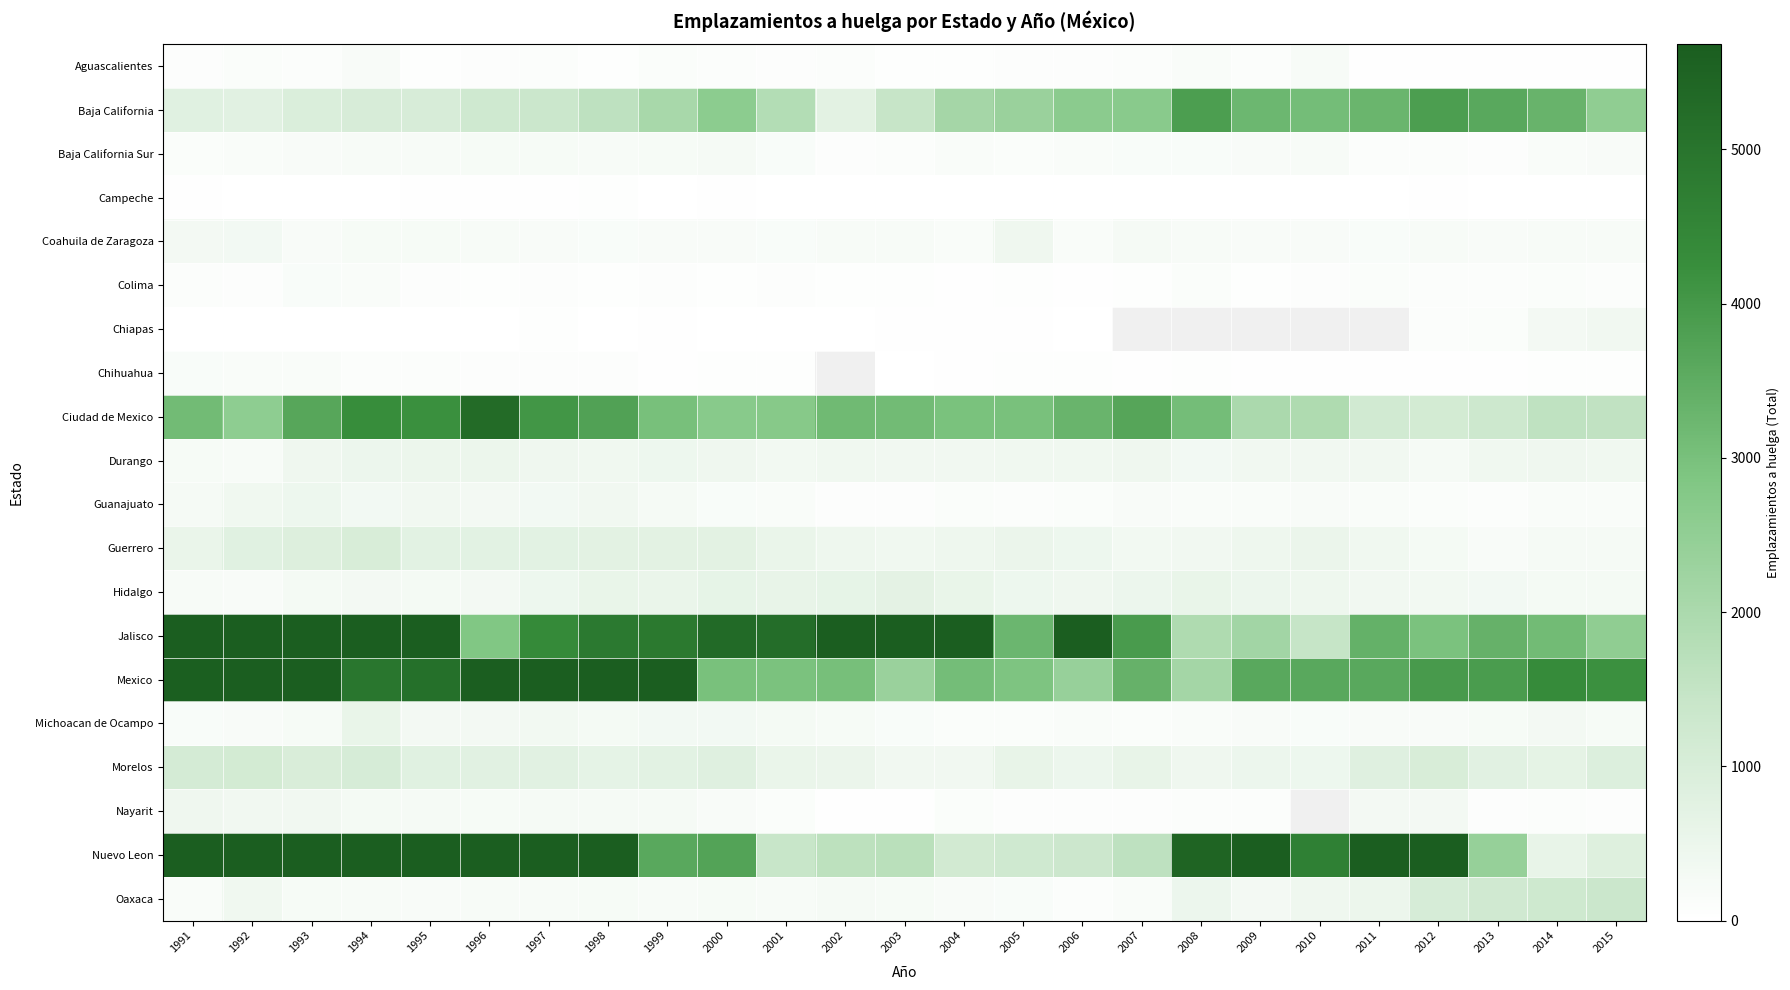

What is the minimum value shown in the chart?

4.0